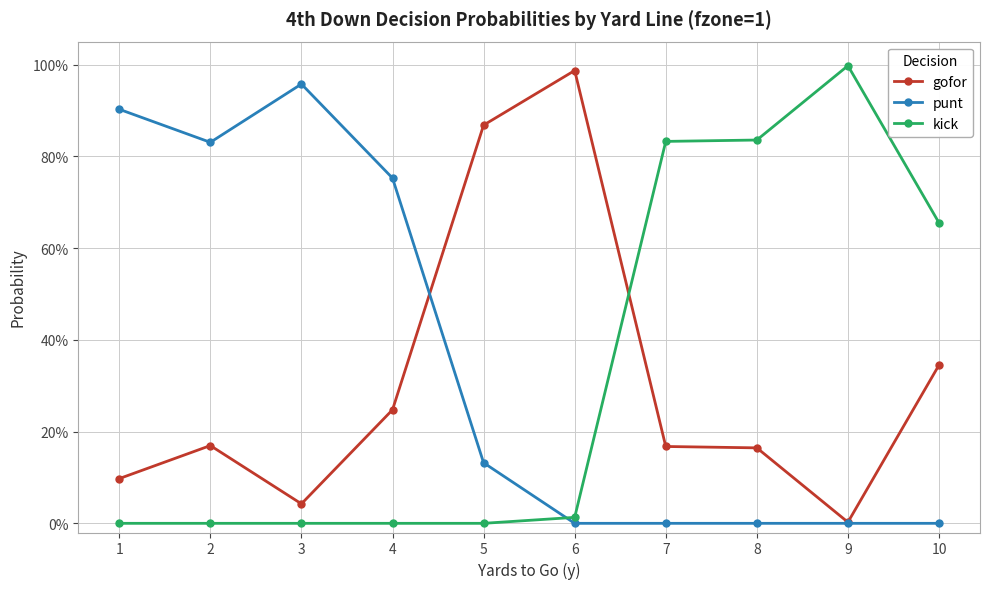

Which has a higher value, 9 or 7?

7